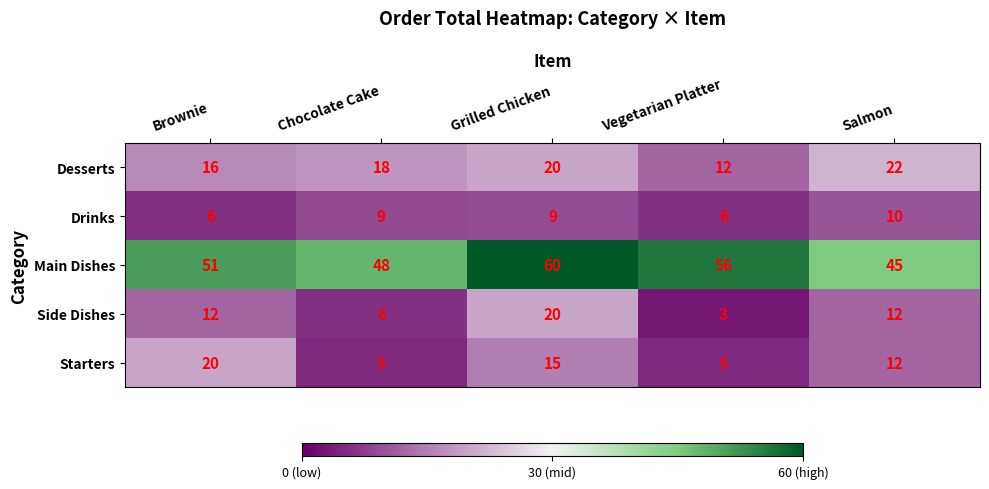

Which series has the widest spread of values?

Side Dishes